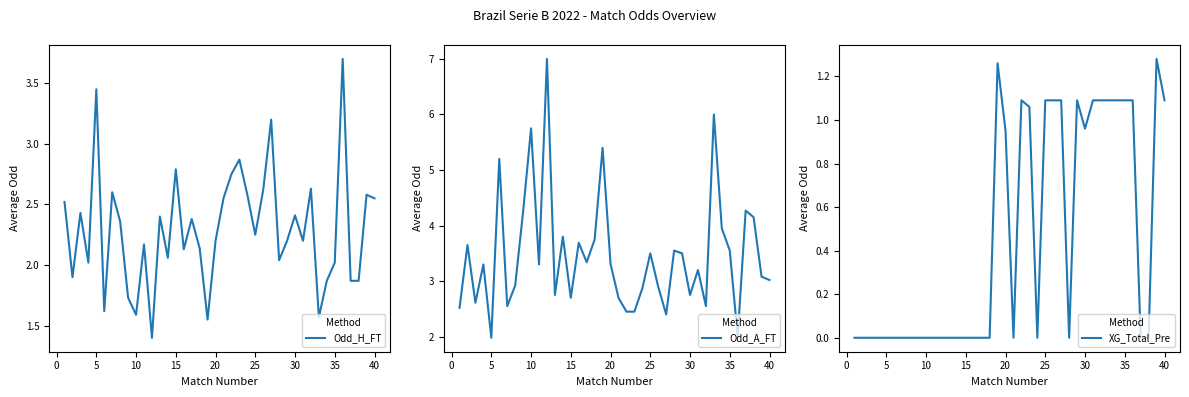

Rank the series by their maximum value, from highest to lowest.

Odd_A_FT, Odd_H_FT, XG_Total_Pre